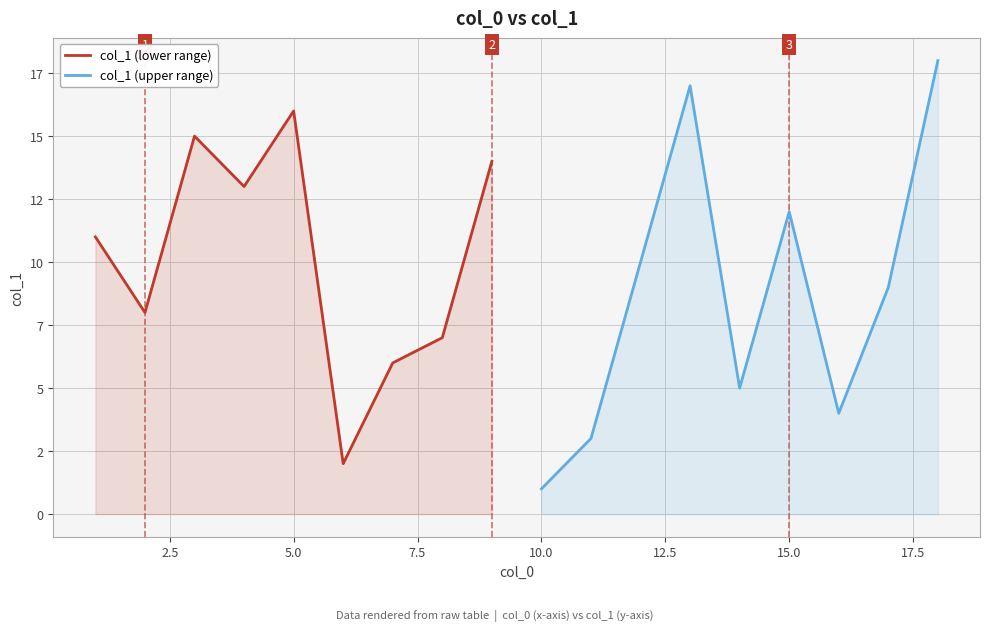

How many data points in col_1 (lower range) are less than 11?

4